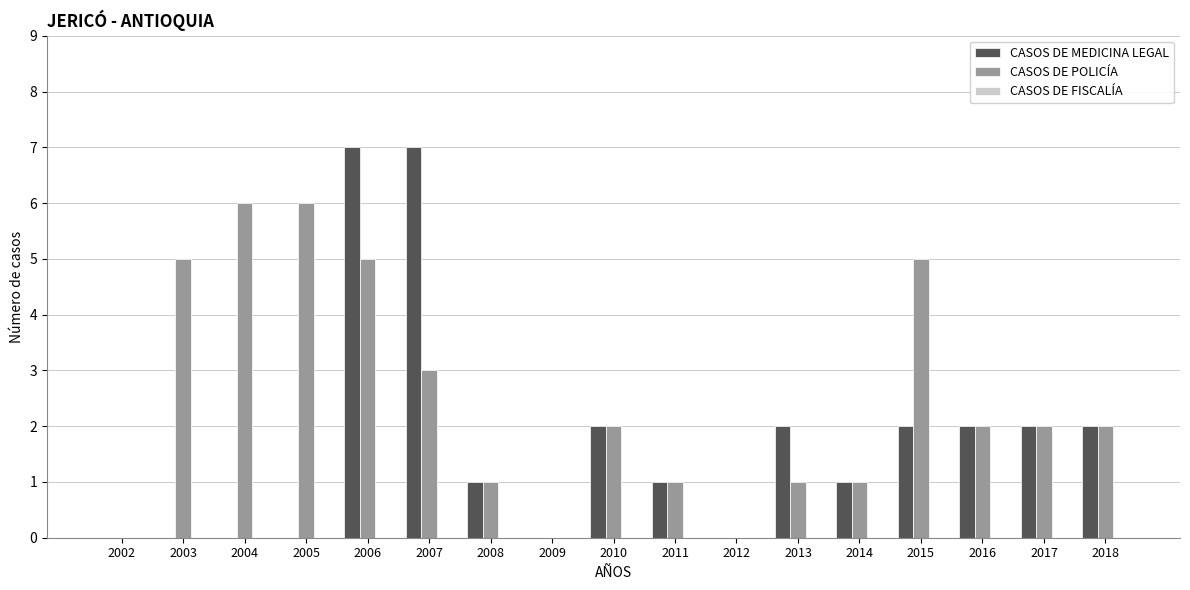

What is the maximum value shown in the chart?

7